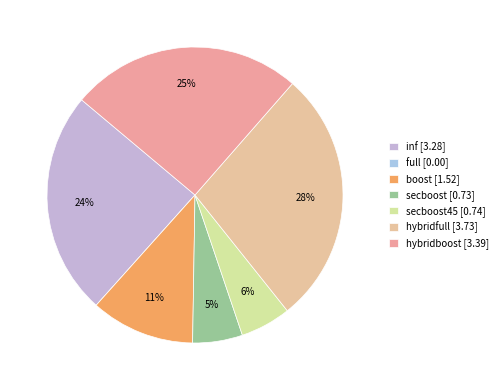

What is the largest slice in the pie chart?

hybridfull [3.73]